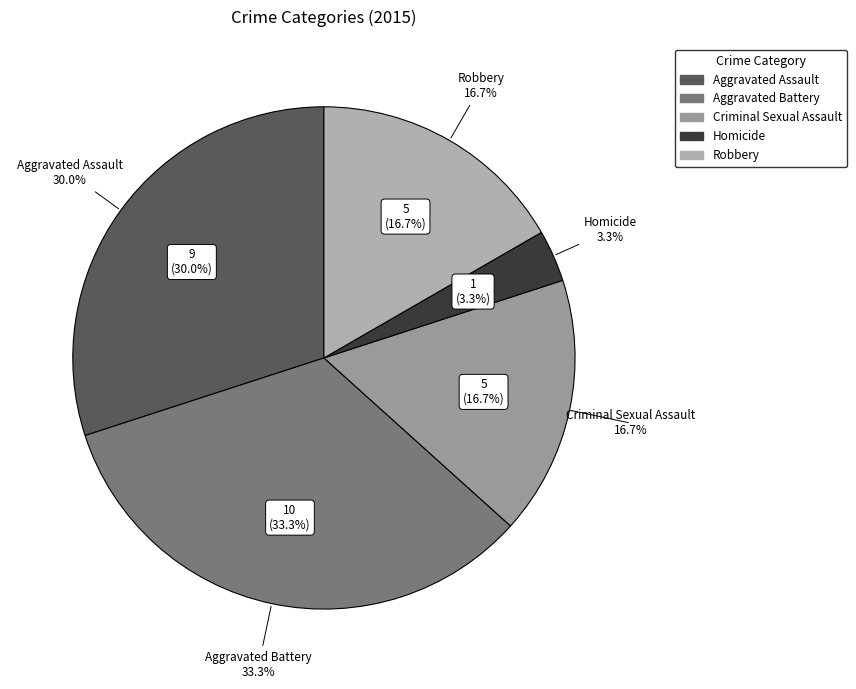

Which category has the biggest portion of the pie?

Aggravated Battery